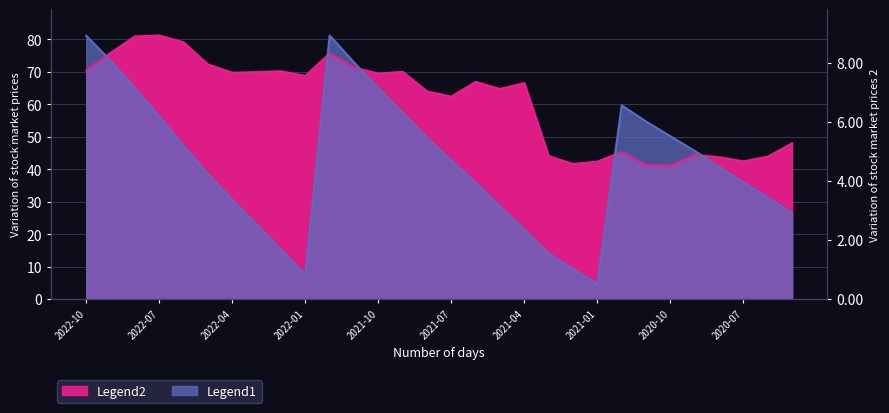

What are all the series names shown in the legend?

Legend1, Legend2